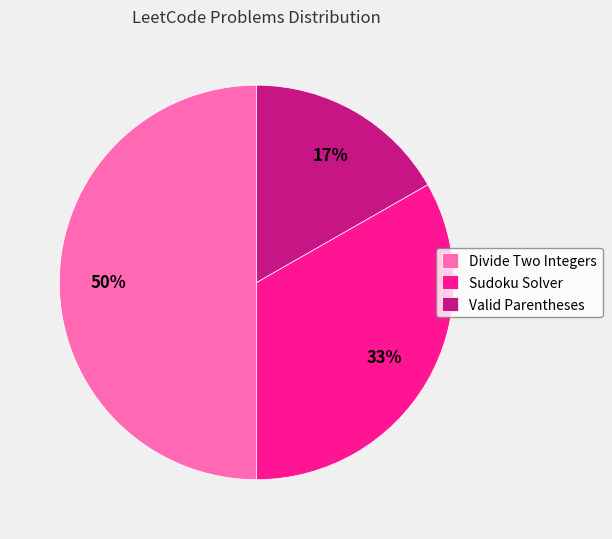

To the nearest percent, what percentage of the pie is Sudoku Solver?

33%